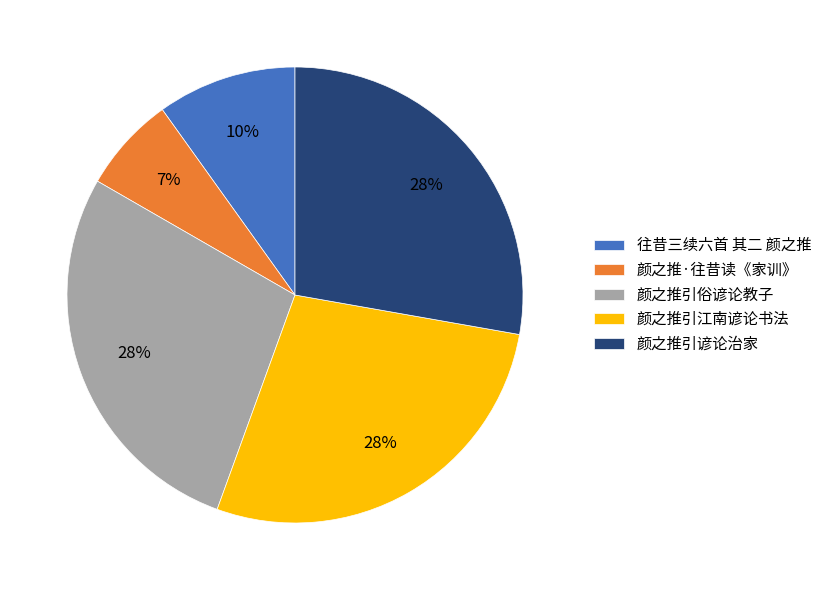

Which slice is the smallest?

颜之推·往昔读《家训》